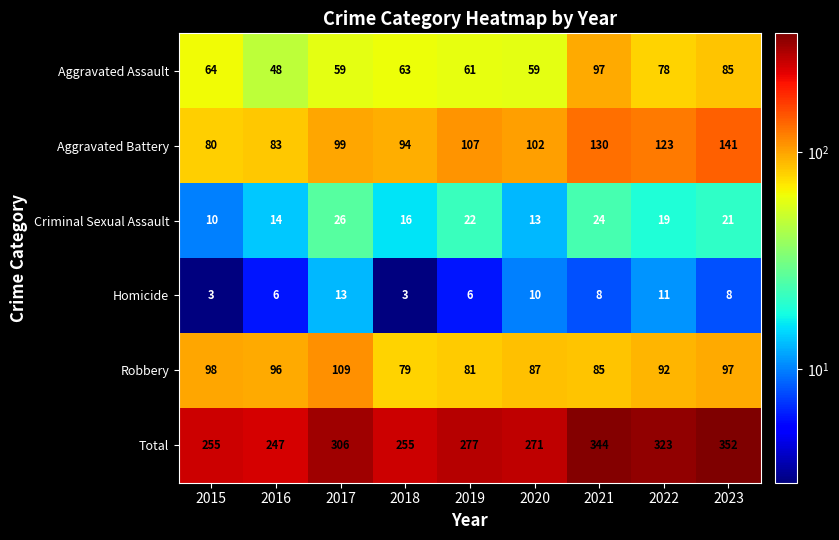

At which category is the sum across all series the highest?

2023